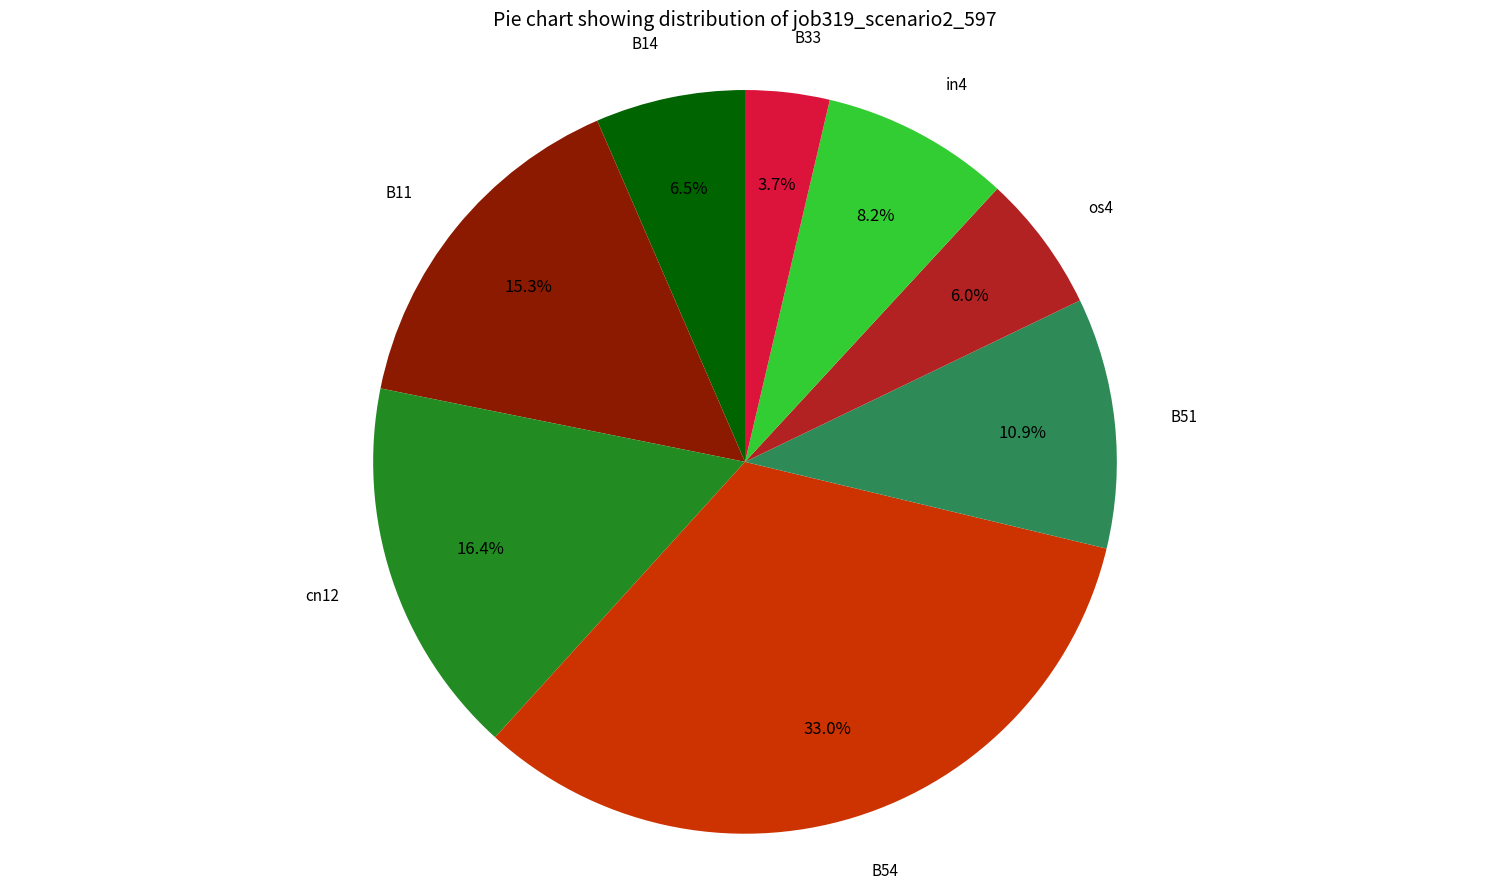

The in4 slice represents 15% of the pie. True or false?

False